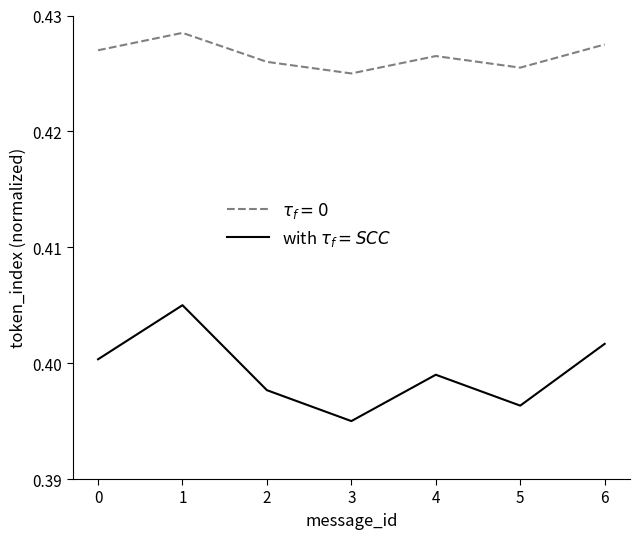

What is the total value across all series at 0?

0.8